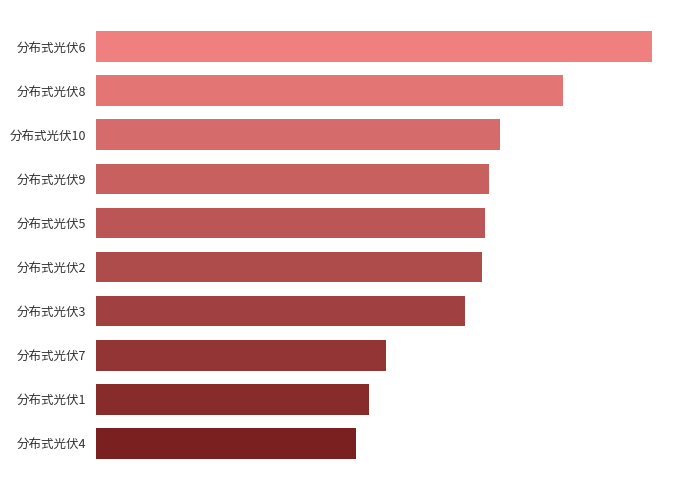

Are the bars grouped side by side (vs. stacked)?

No